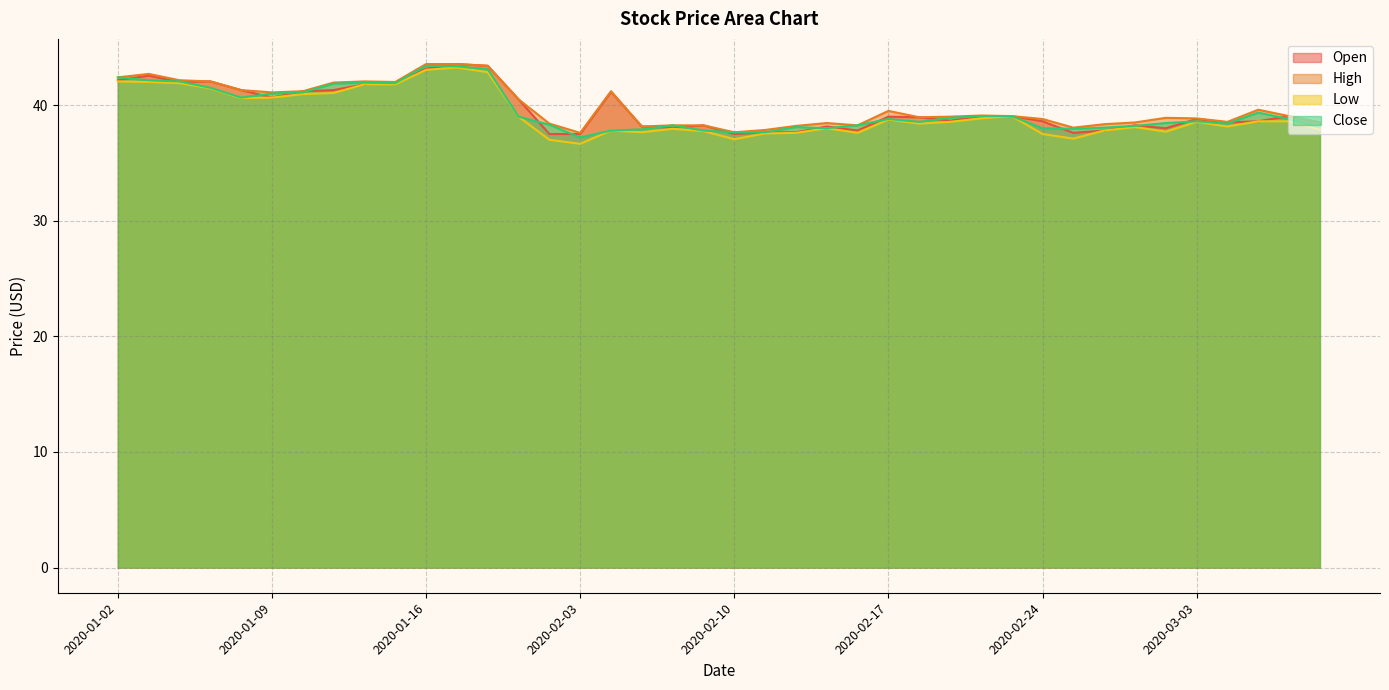

What is the label of the 17th point from the right?

2020-02-13